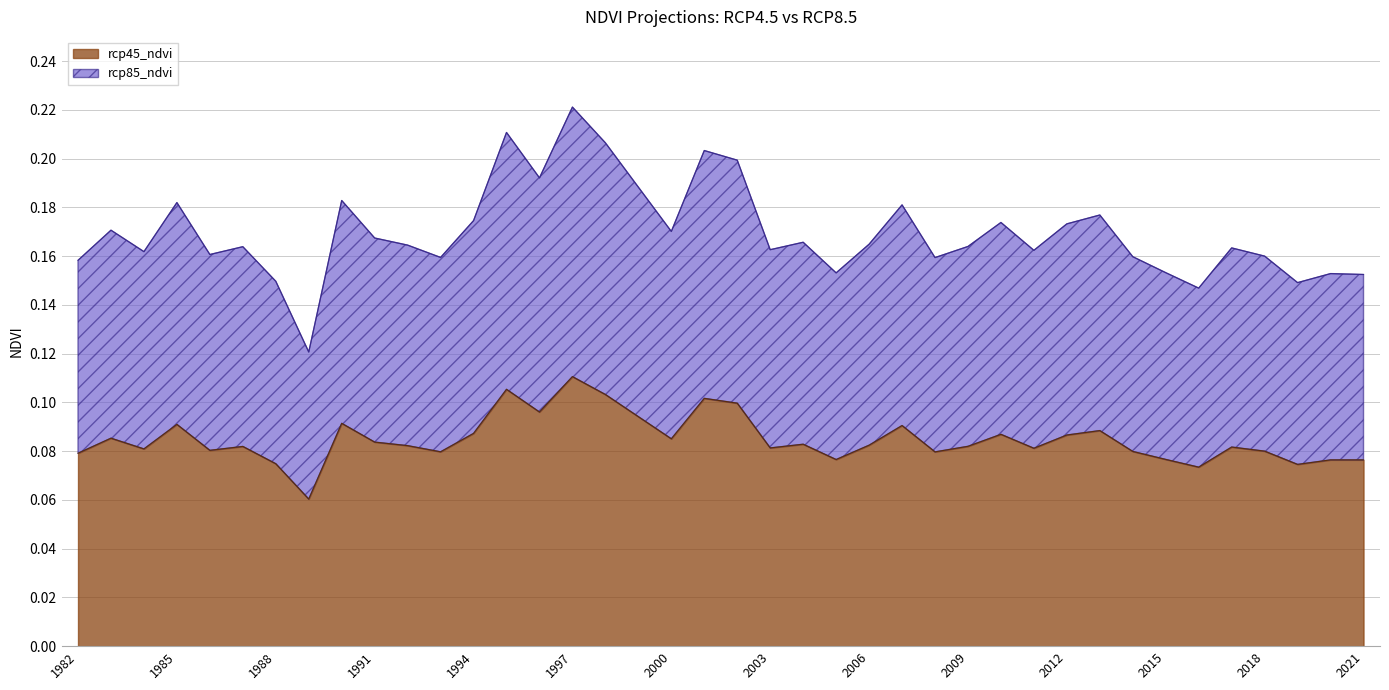

Reading right to left, list all the values displayed in this chart.

rcp45_ndvi: 2021=0.1	2020=0.1	2019=0.1	2018=0.1	2017=0.1	2016=0.1	2015=0.1	2014=0.1	2013=0.1	2012=0.1	2011=0.1	2010=0.1	2009=0.1	2008=0.1	2007=0.1	2006=0.1	2005=0.1	2004=0.1	2003=0.1	2002=0.1	2001=0.1	2000=0.1	1999=0.1	1998=0.1	1997=0.1	1996=0.1	1995=0.1	1994=0.1	1993=0.1	1992=0.1	1991=0.1	1990=0.1	1989=0.1	1988=0.1	1987=0.1	1986=0.1	1985=0.1	1984=0.1	1983=0.1	1982=0.1
rcp85_ndvi: 2021=0.2	2020=0.2	2019=0.1	2018=0.2	2017=0.2	2016=0.1	2015=0.2	2014=0.2	2013=0.2	2012=0.2	2011=0.2	2010=0.2	2009=0.2	2008=0.2	2007=0.2	2006=0.2	2005=0.2	2004=0.2	2003=0.2	2002=0.2	2001=0.2	2000=0.2	1999=0.2	1998=0.2	1997=0.2	1996=0.2	1995=0.2	1994=0.2	1993=0.2	1992=0.2	1991=0.2	1990=0.2	1989=0.1	1988=0.1	1987=0.2	1986=0.2	1985=0.2	1984=0.2	1983=0.2	1982=0.2